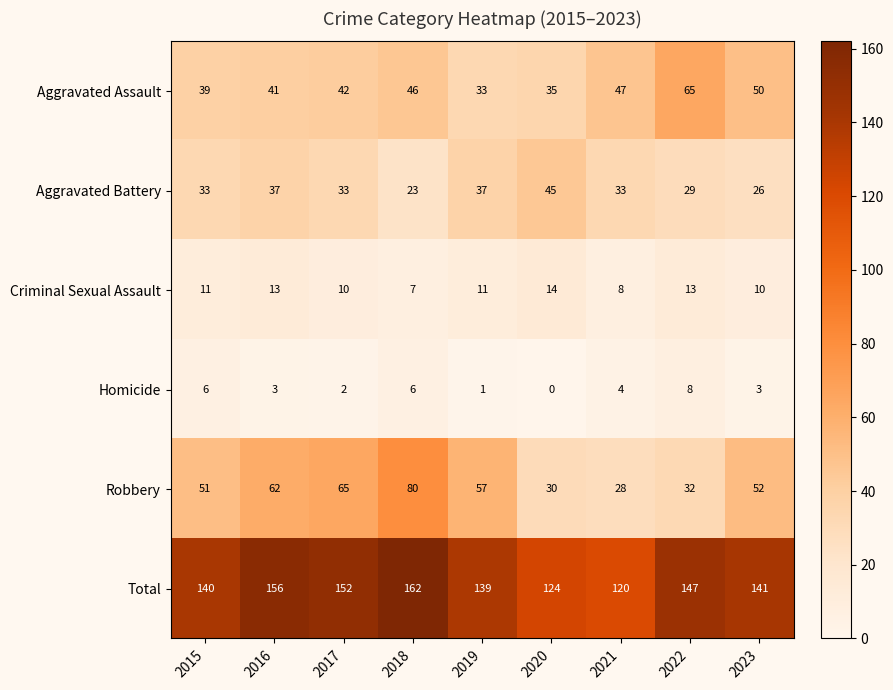

What is the difference between the maximum and minimum values in the Criminal Sexual Assault series?

7